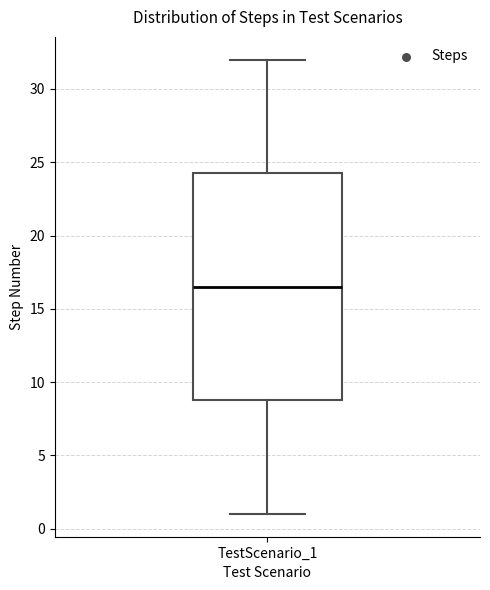

Where is the upper edge of the box for TestScenario_1 on the y-axis? The values are not printed on the chart, so give them approximately, as read against the axis.

24.5